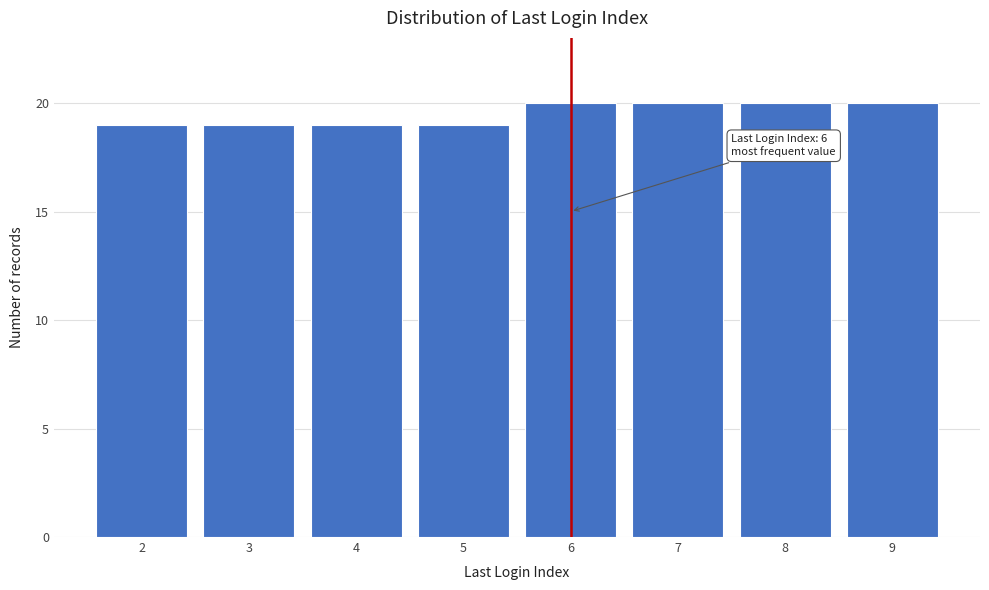

Reading right to left, list all the values displayed in this chart.

9=20	8=20	7=20	6=20	5=19	4=19	3=19	2=19